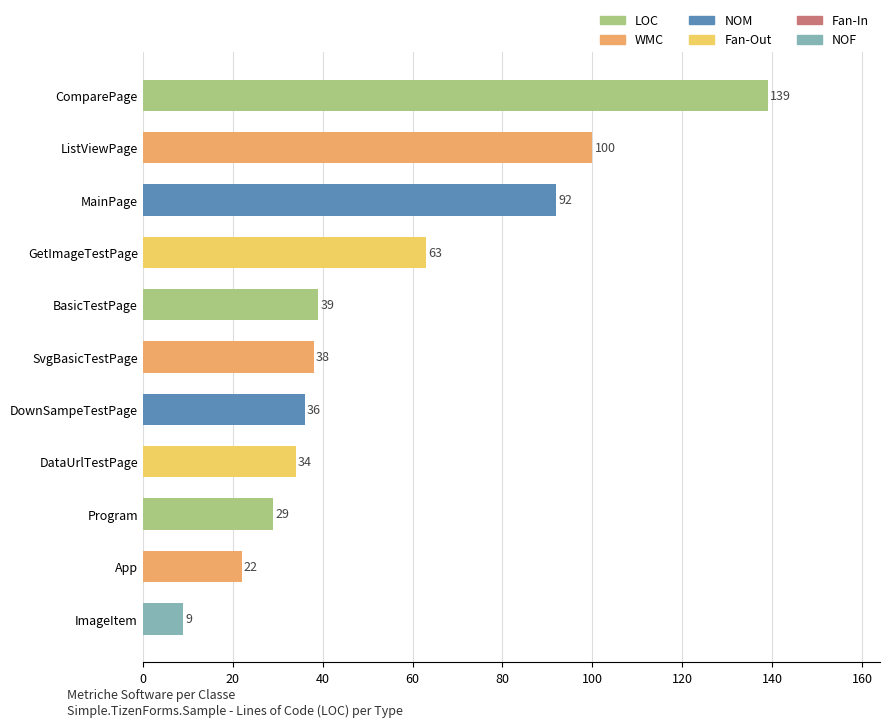

The value at MainPage is 92. True or false?

True